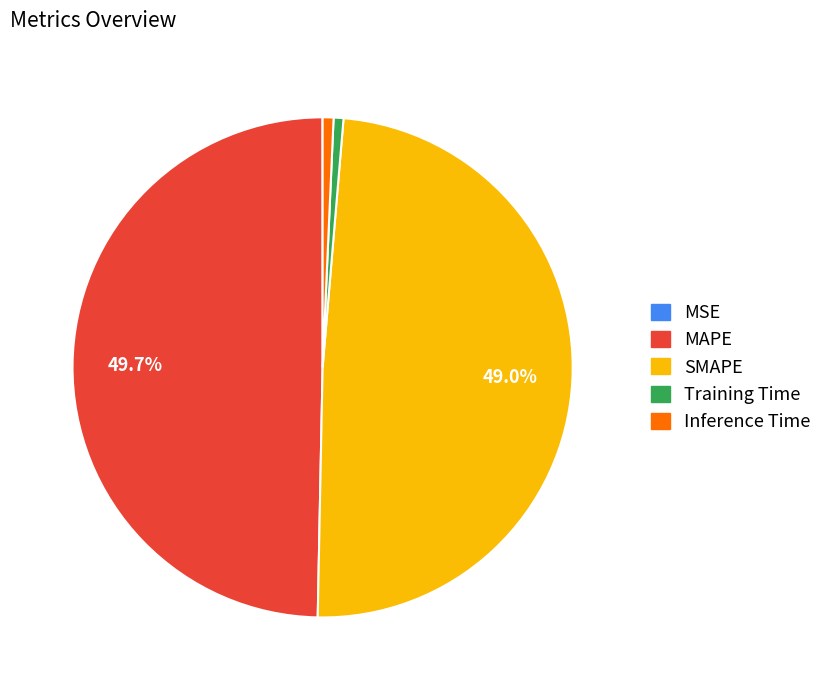

Is the sum of Training Time and Inference Time greater than half?

No